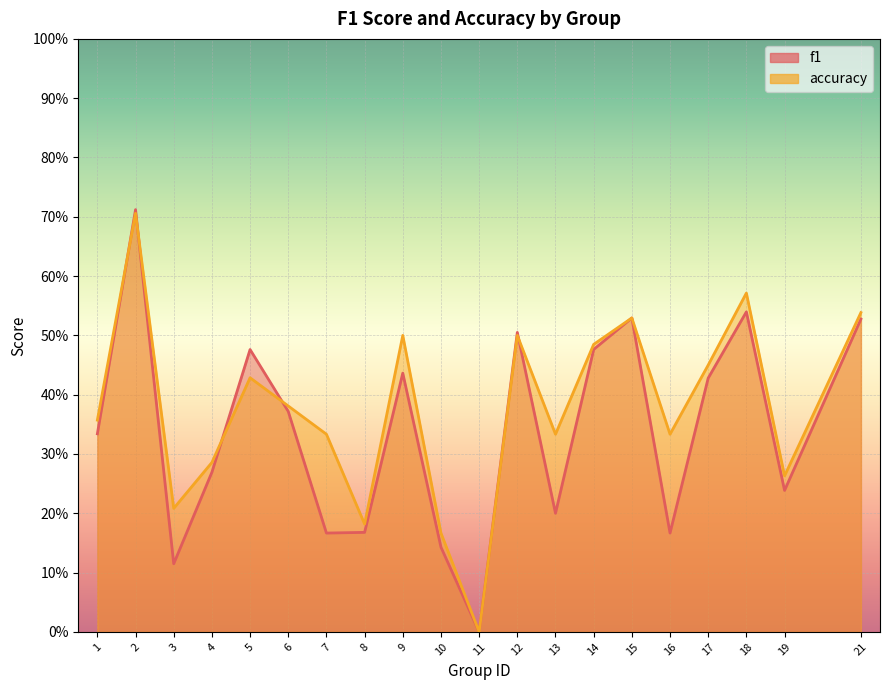

Where is the first local maximum for f1?

2